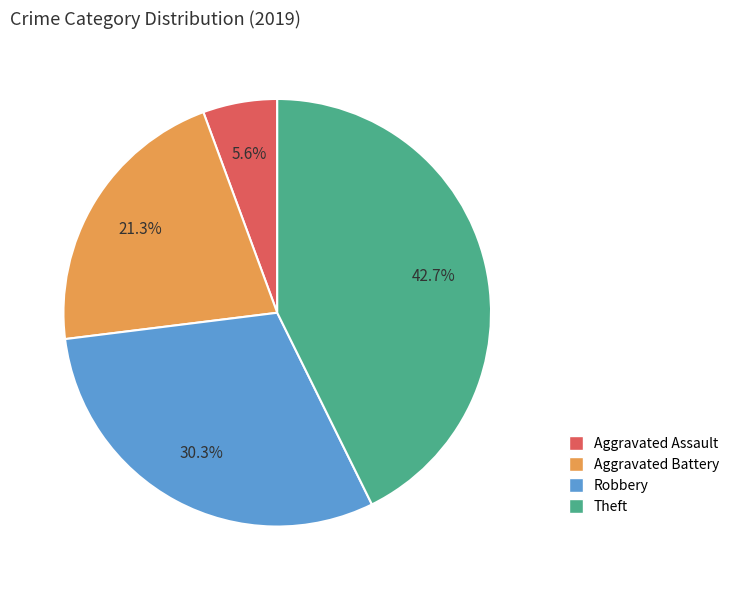

What is the smallest slice in the pie chart?

Aggravated Assault